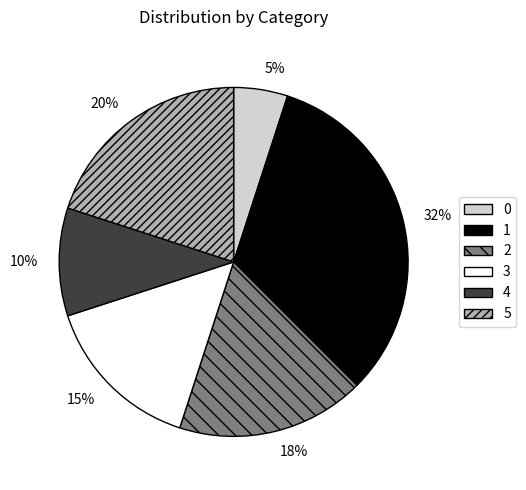

The 2 slice represents 5% of the pie. True or false?

False